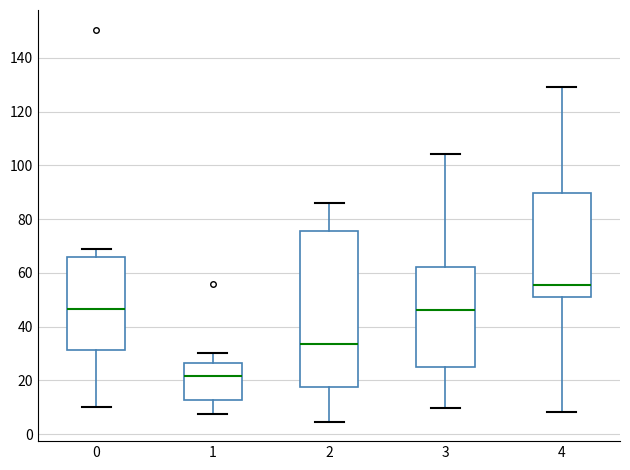

Which box's median line is the highest?

4